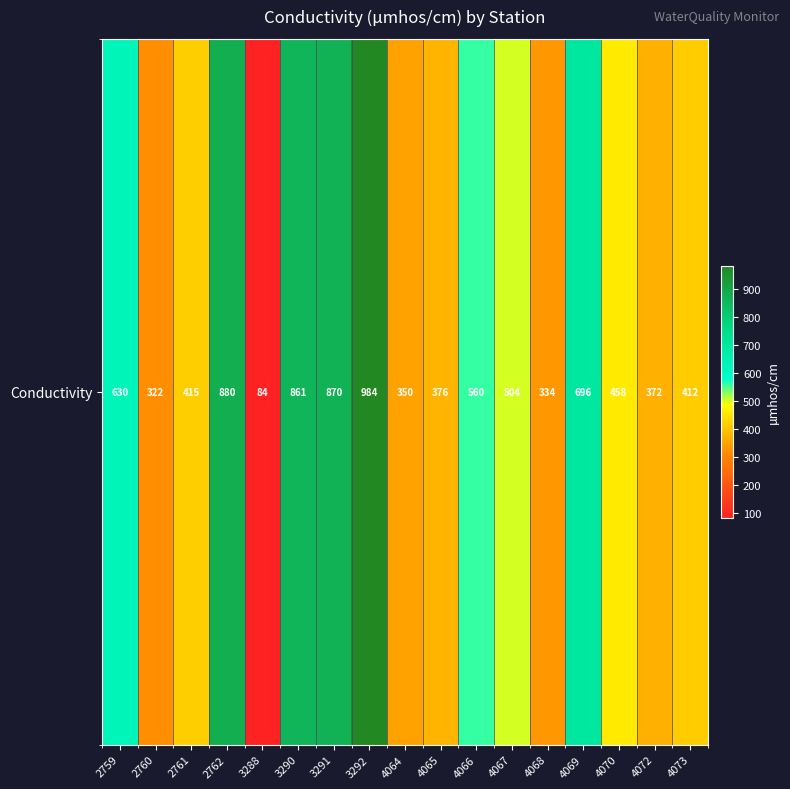

What is the change in value from 2762 to 4073?

-468